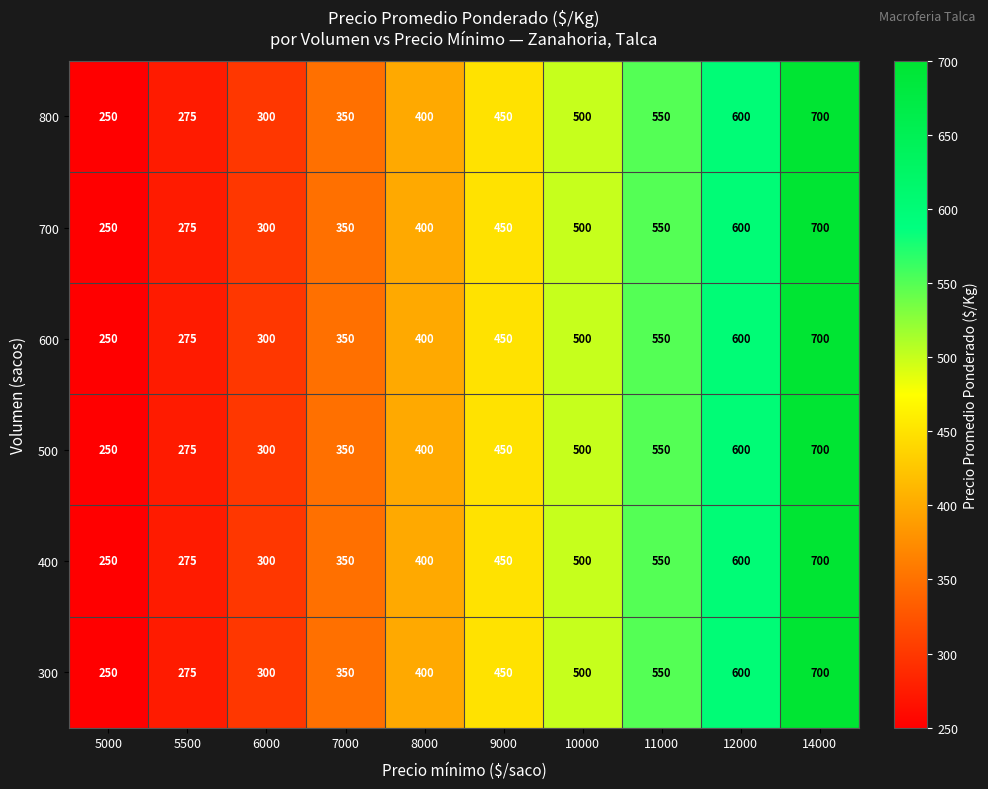

Count the number of data series in this chart.

6